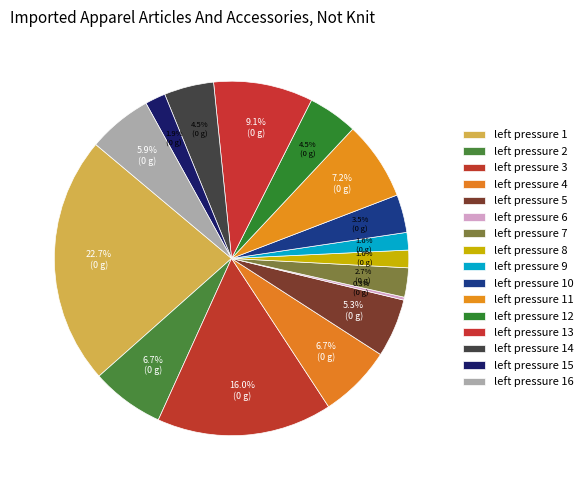

Count the number of slices in the pie.

16